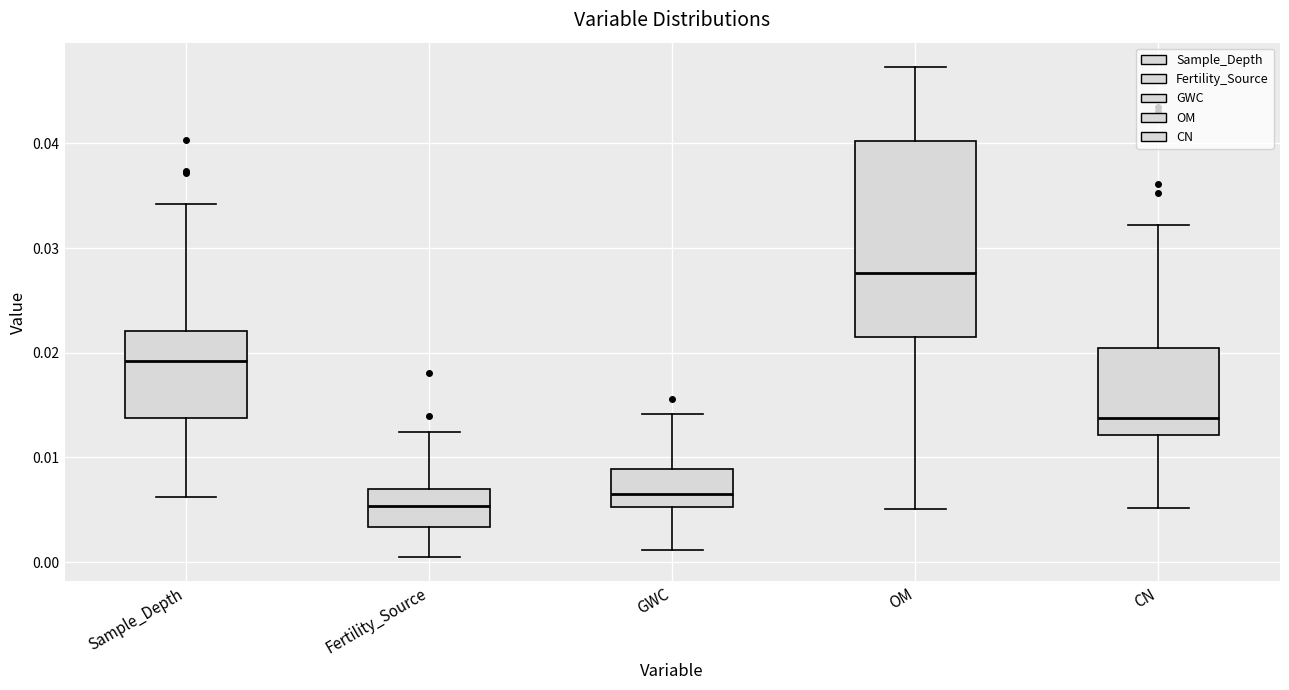

Comparing the boxes themselves (not the whiskers), which one is the tallest?

OM